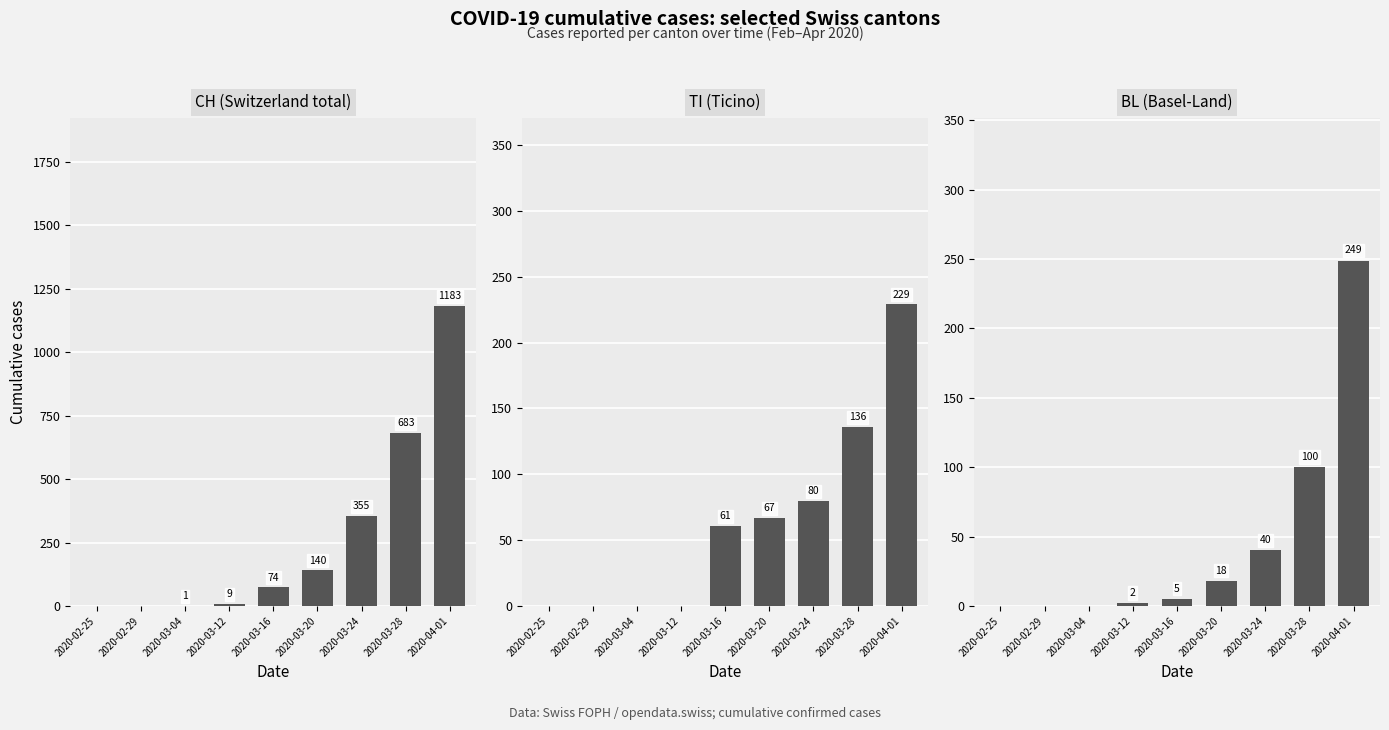

What is the sum of the CH values at 2020-02-29 and 2020-03-16?

74